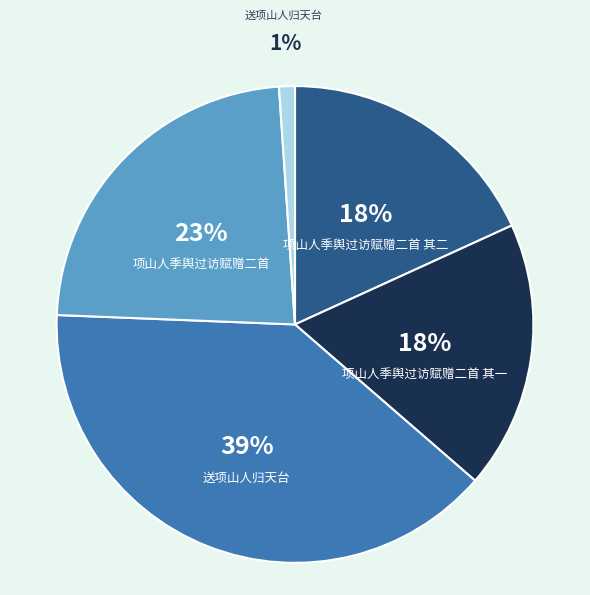

Is there a majority slice in this chart?

No